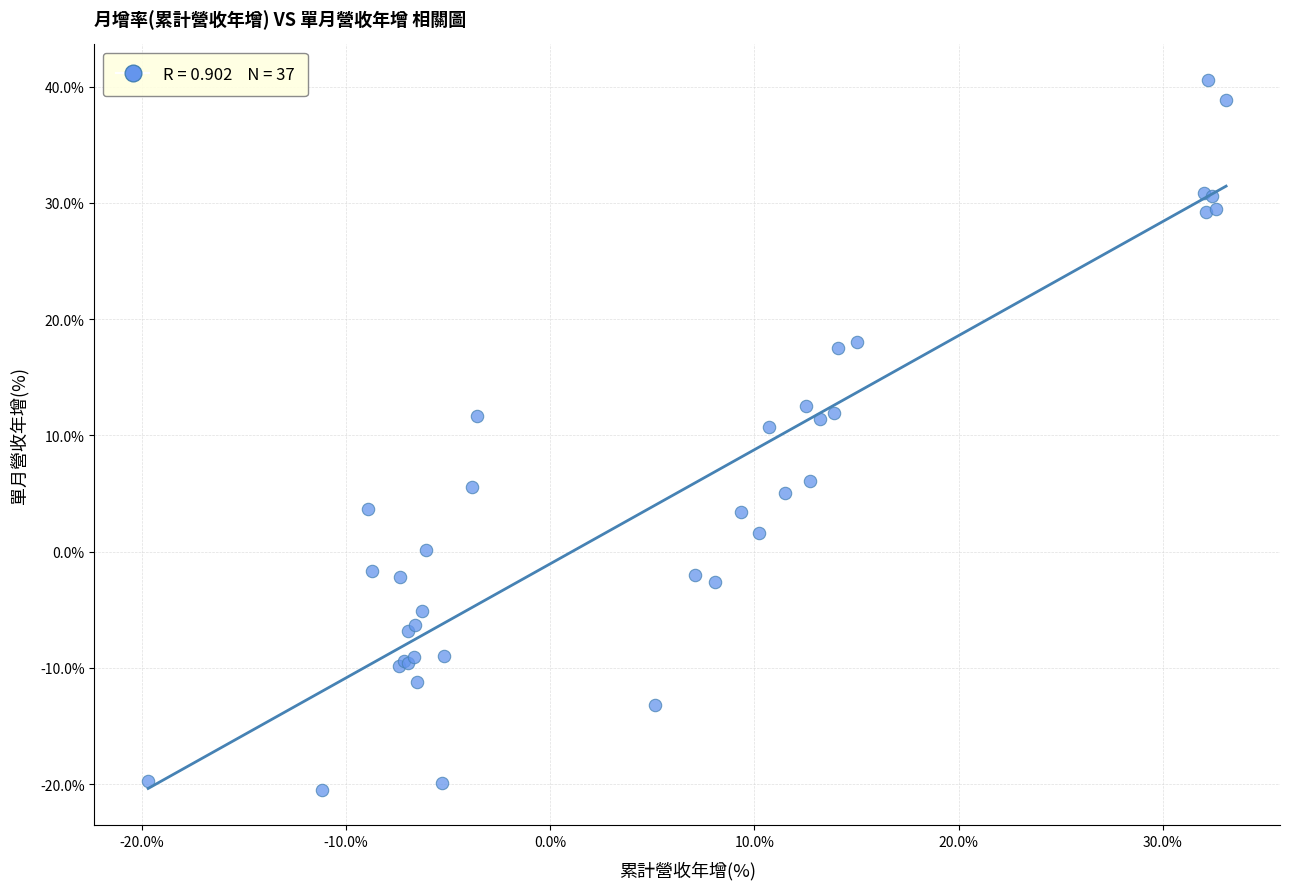

What Y value in the scatter plot is closest to 10?

10.7